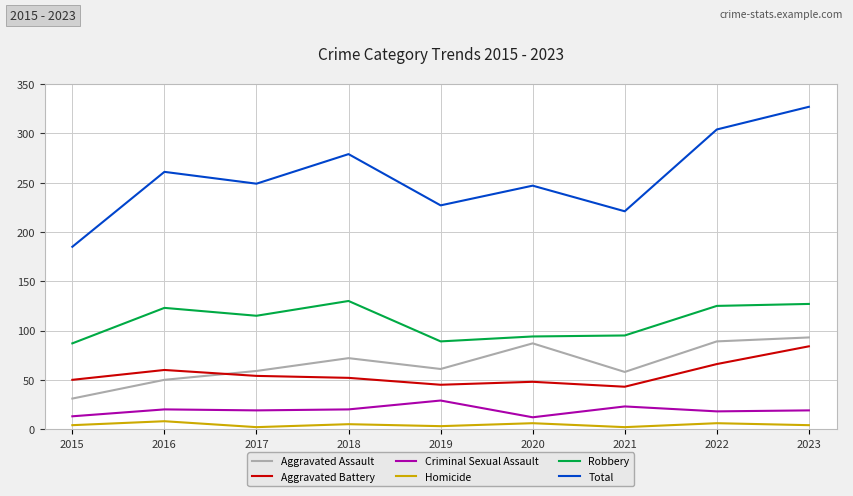

At which category is the sum across all series the highest?

2023